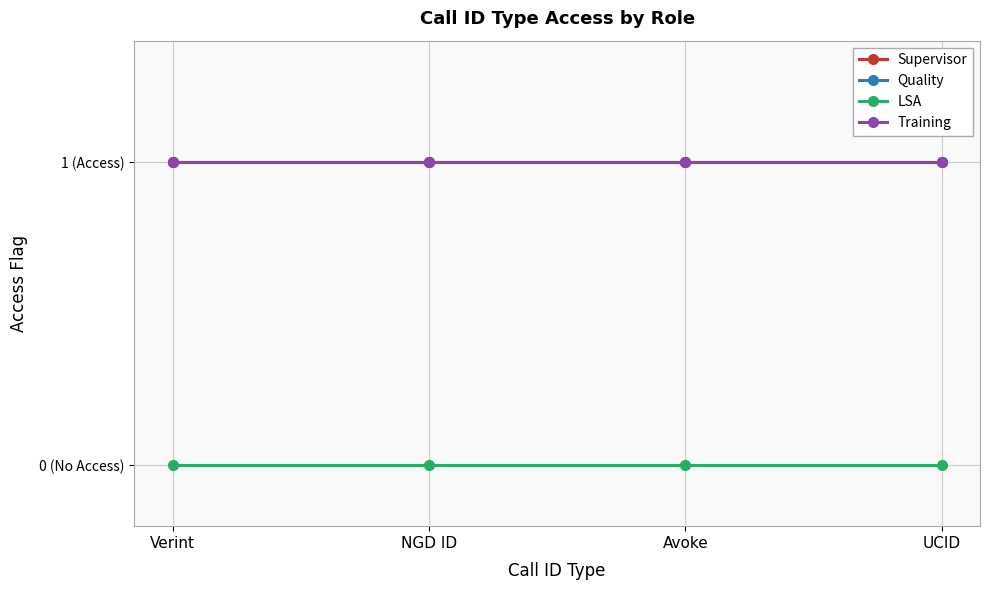

At how many categories does at least one series exceed 0?

4